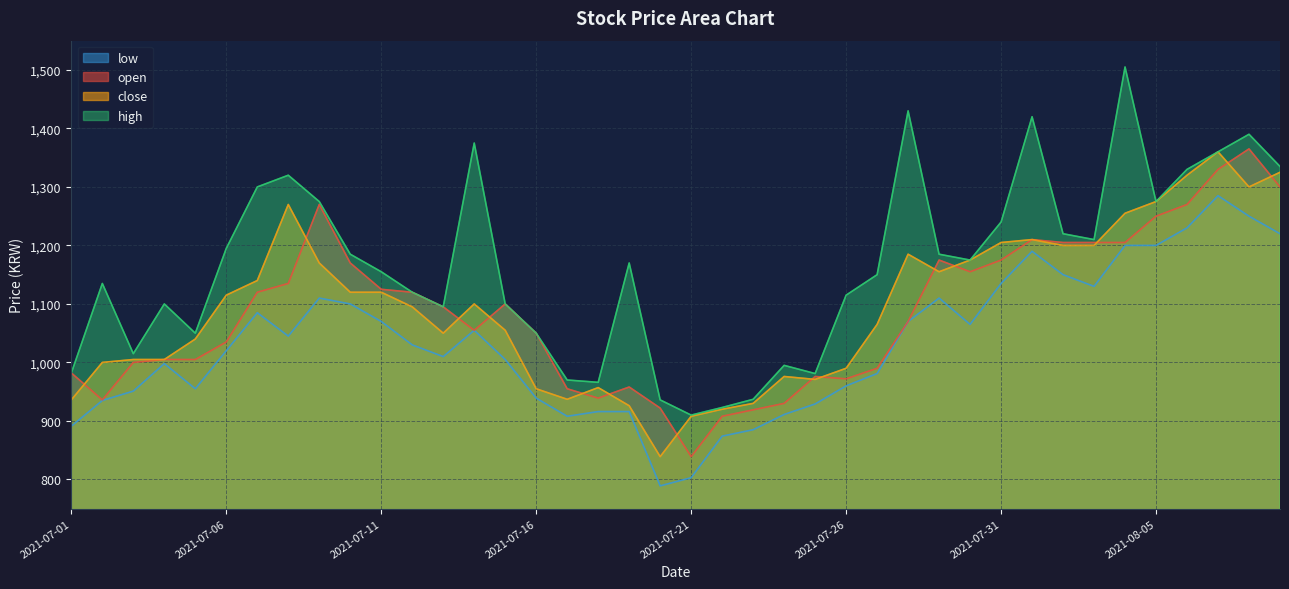

Reading left to right, list all the values displayed in this chart.

open: 982	936	1000	1005	1005	1035	1120	1135	1270	1170	1125	1120	1095	1055	1100	1050	955	939	958	922	839	908	919	930	976	972	990	1070	1175	1155	1175	1210	1205	1205	1205	1250	1270	1330	1365	1300
high: 982	1135	1015	1100	1050	1195	1300	1320	1275	1185	1155	1120	1095	1375	1100	1050	970	966	1170	936	910	923	937	995	981	1115	1150	1430	1185	1175	1240	1420	1220	1210	1505	1275	1330	1360	1390	1335
low: 891	935	951	998	955	1020	1085	1045	1110	1100	1070	1030	1010	1055	1005	939	908	916	916	789	803	874	885	911	929	960	981	1070	1110	1065	1135	1190	1150	1130	1200	1200	1230	1285	1250	1220
close: 936	1000	1005	1005	1040	1115	1140	1270	1170	1120	1120	1095	1050	1100	1055	955	937	957	926	839	908	920	930	976	971	990	1065	1185	1155	1175	1205	1210	1200	1200	1255	1275	1320	1360	1300	1325